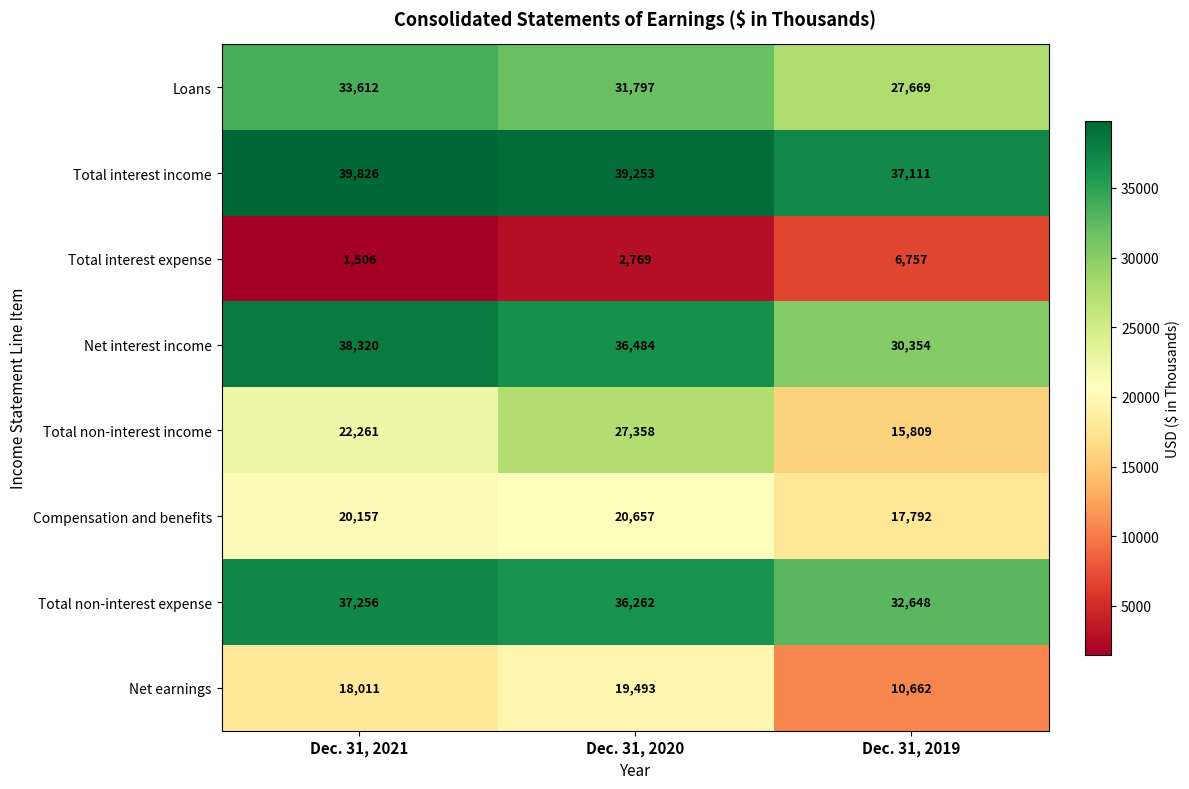

Where is Total interest income nearest to the value 38468?

Dec. 31, 2020